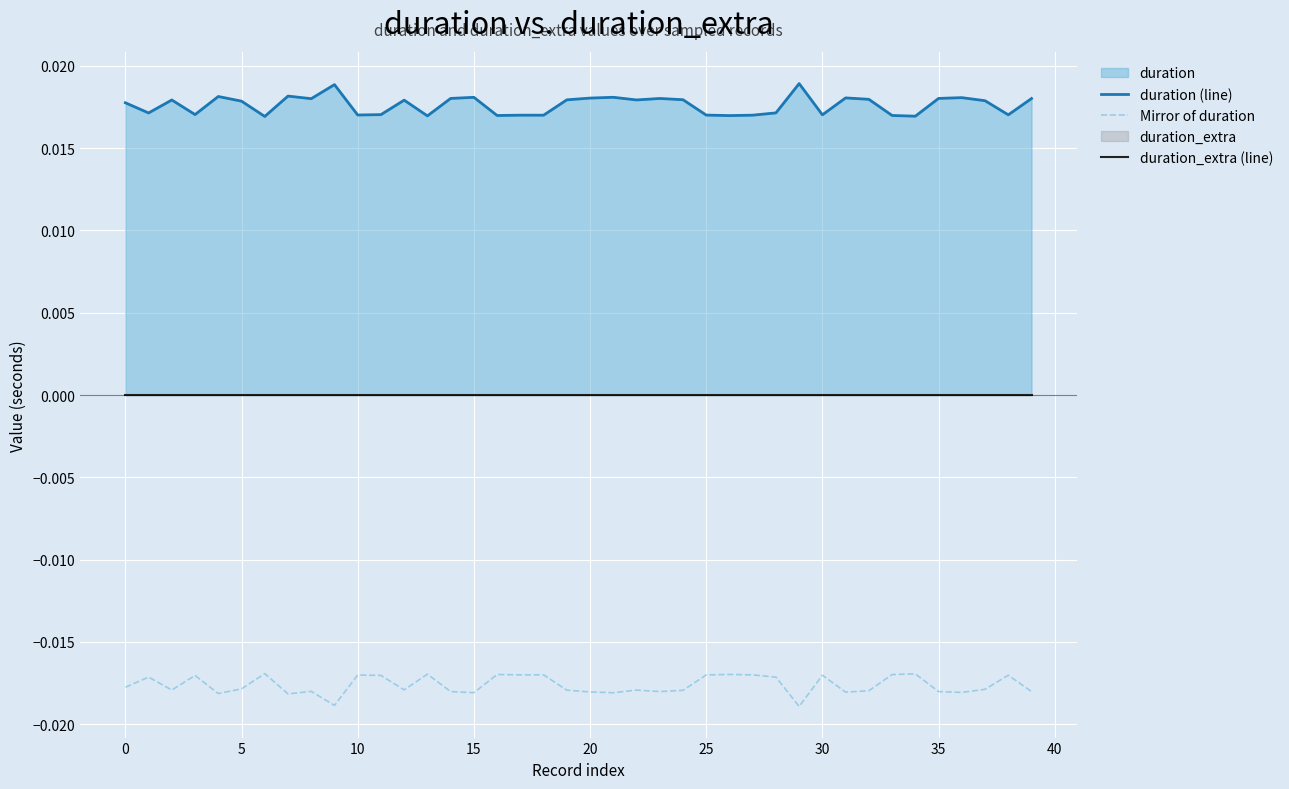

Rank the series at 37 from highest to lowest value.

duration (line), duration_extra (line), Mirror of duration